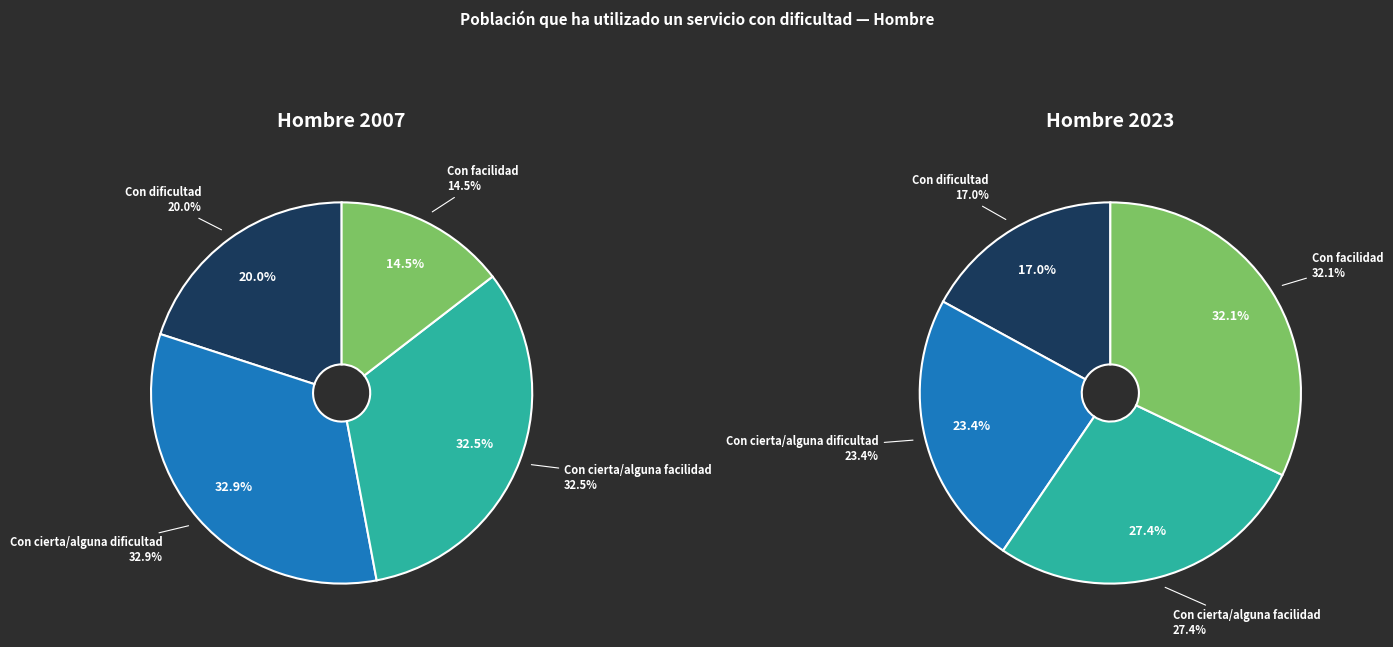

What is the smallest slice in the pie chart?

Con facilidad